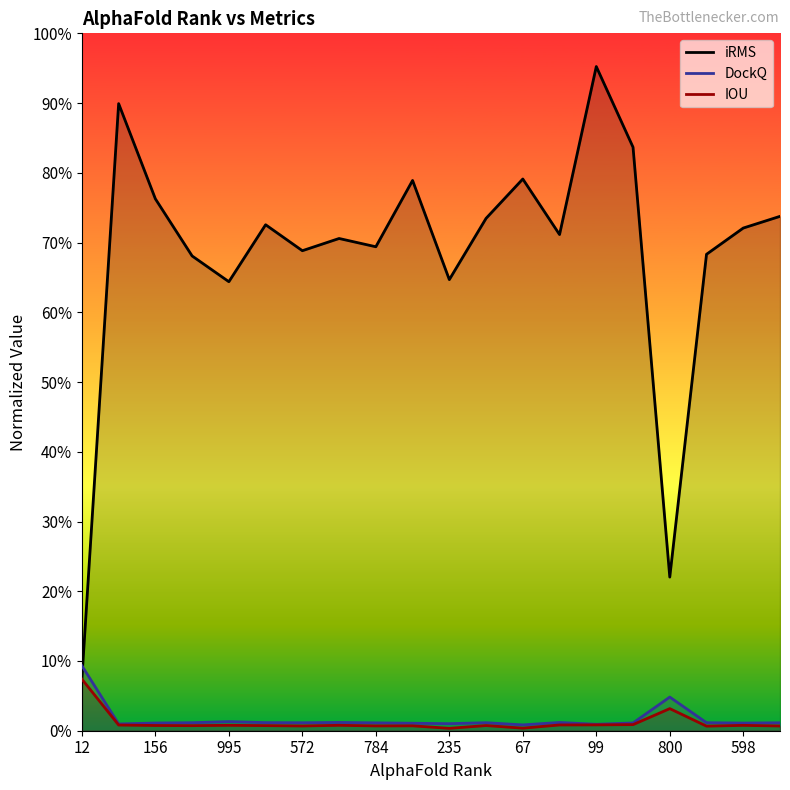

List the series in order of their peak value, highest first.

iRMS, DockQ, IOU